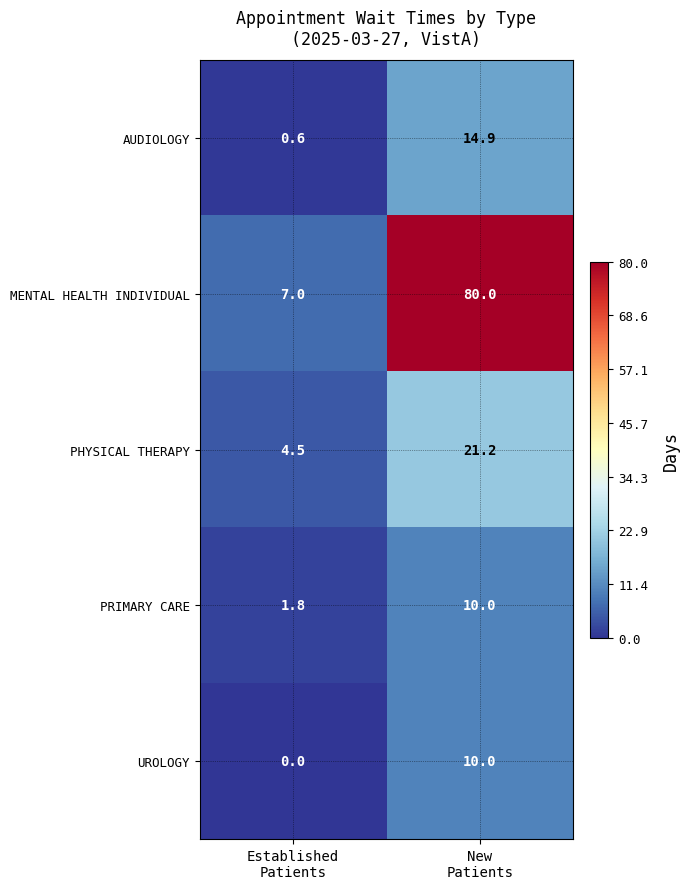

Which series has the largest total across all categories?

MENTAL HEALTH INDIVIDUAL